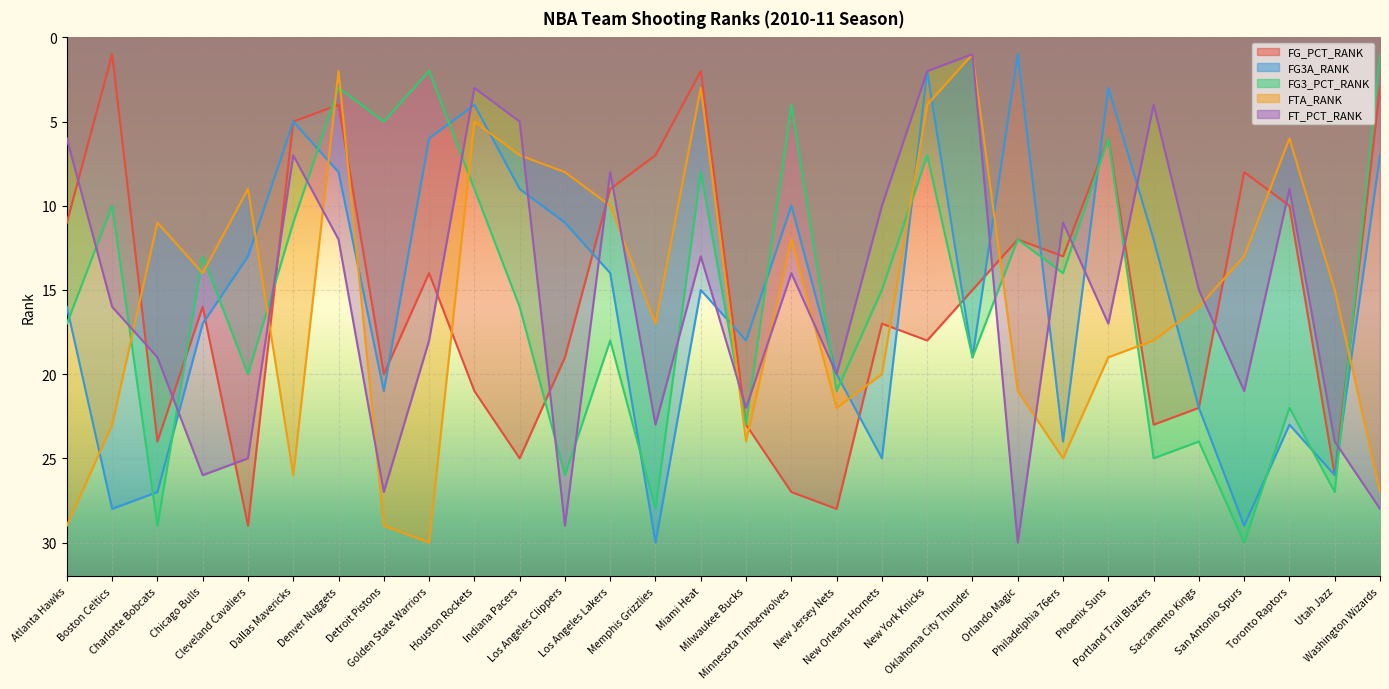

Is it true that FG3A_RANK equals 24 at Milwaukee Bucks?

False